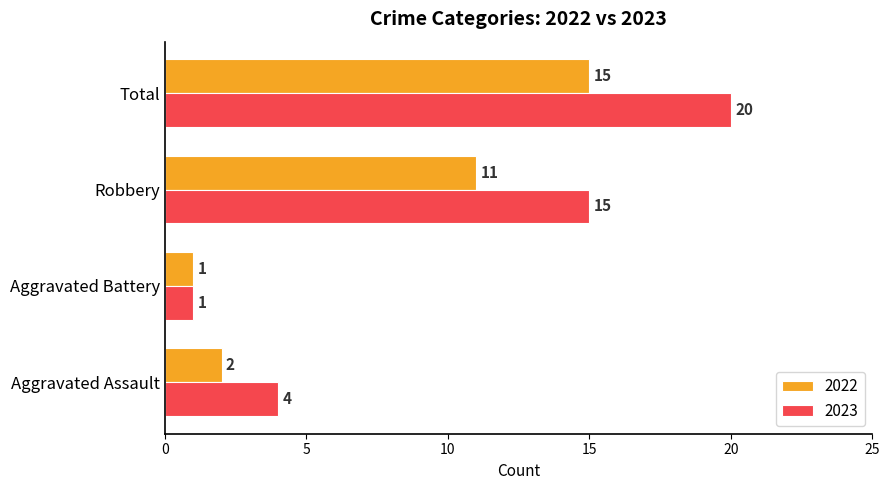

Count the number of data series in this chart.

2